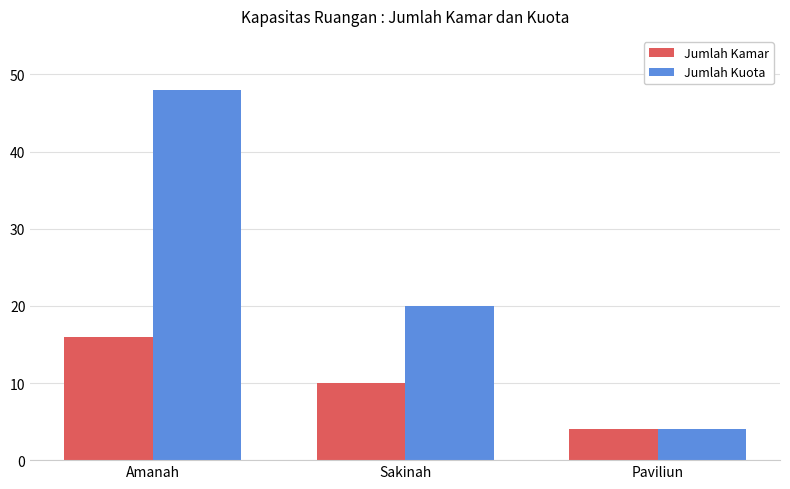

Between Amanah and Paviliun, which series saw the biggest shift?

Jumlah Kuota